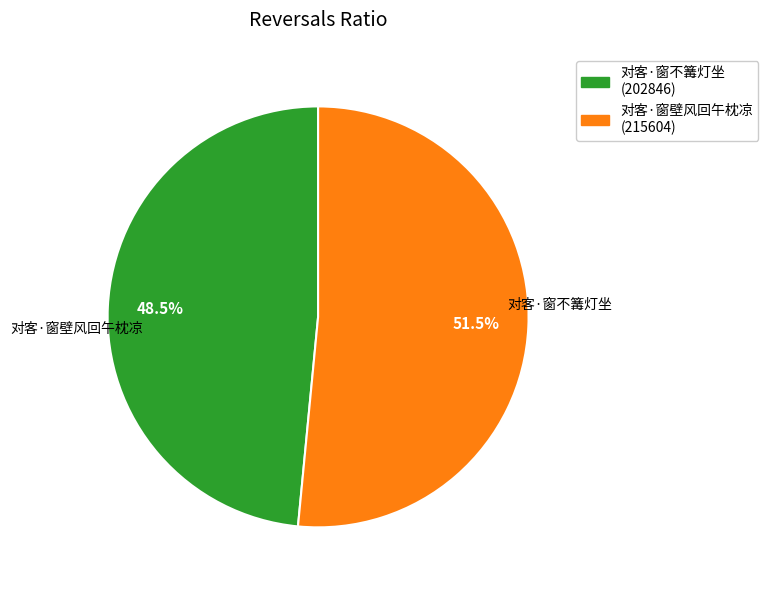

The 对客·窗壁风回午枕凉 slice represents 64% of the pie. True or false?

False